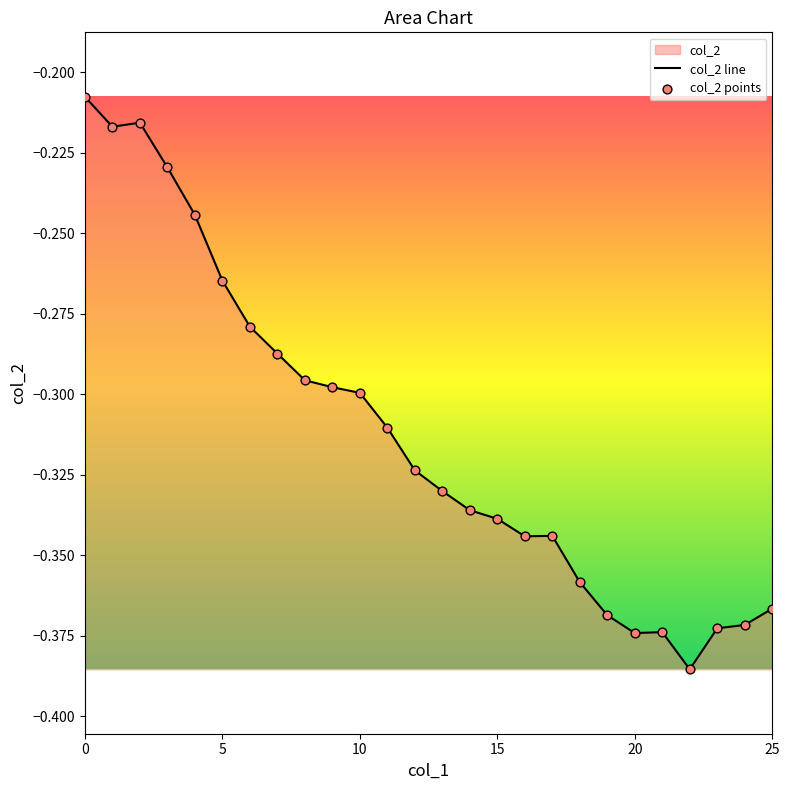

Between 19 and 24, which is larger?

19